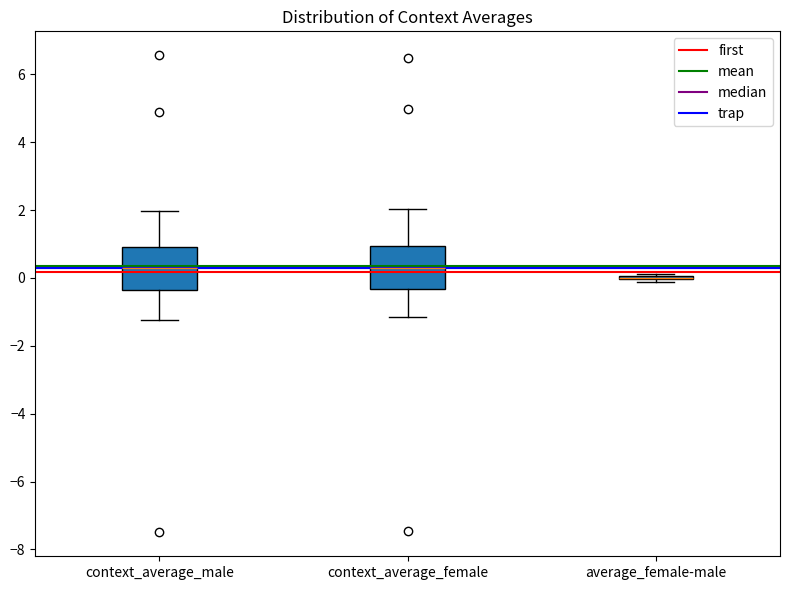

Reading left to right, transcribe this box plot: for each box, give where its median line is, the range the box spans, and where its two whiskers end, as read against the y-axis. The values are not printed on the chart, so give them approximately, as read against the axis.

context_average_male: median 0.2, box -0.4 to 1.0, whiskers -1.2 to 2.0
context_average_female: median 0.4, box -0.4 to 1.0, whiskers -1.2 to 2.0
average_female-male: box collapsed to a line at 0.0, whiskers -0.2 to 0.2